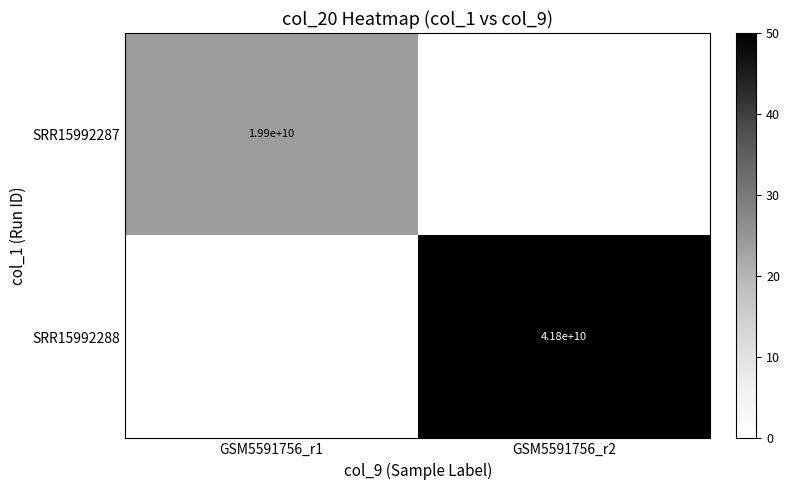

The value of SRR15992288 at GSM5591756_r2 is 41800000000. True or false?

True